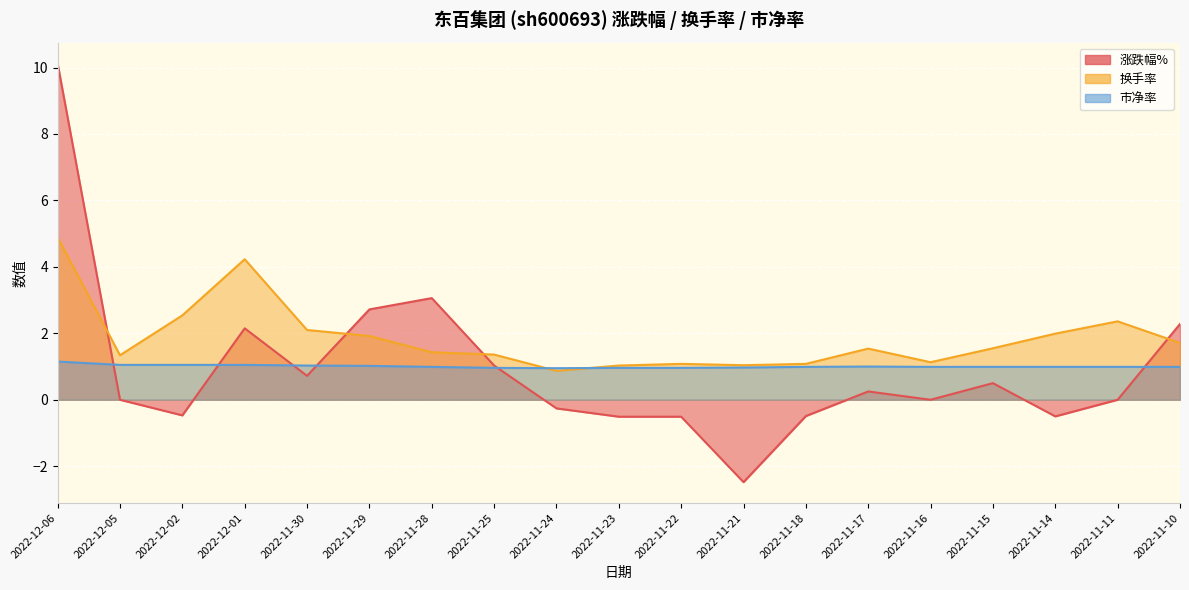

In 换手率, how many points are higher than both neighbors (excluding endpoints)?

4